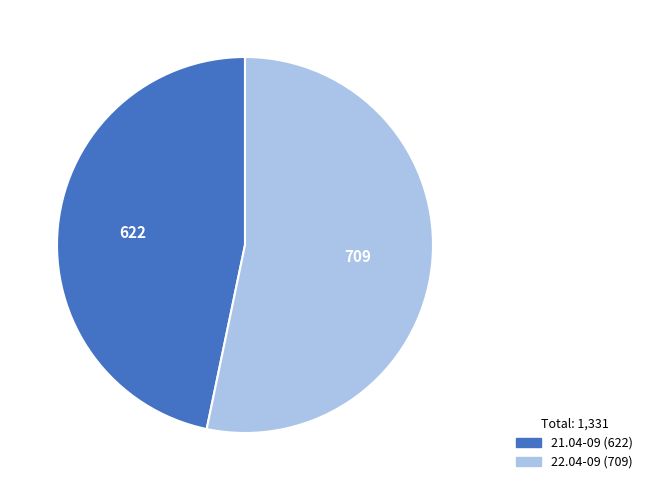

Combined, do 21.04-09 and 22.04-09 account for over 50%?

Yes